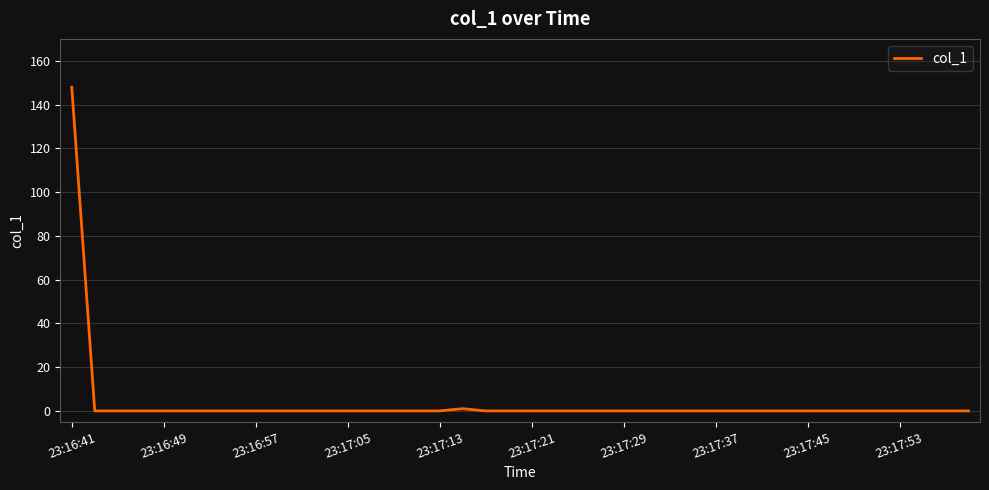

What is the maximum value shown in the chart?

147.9